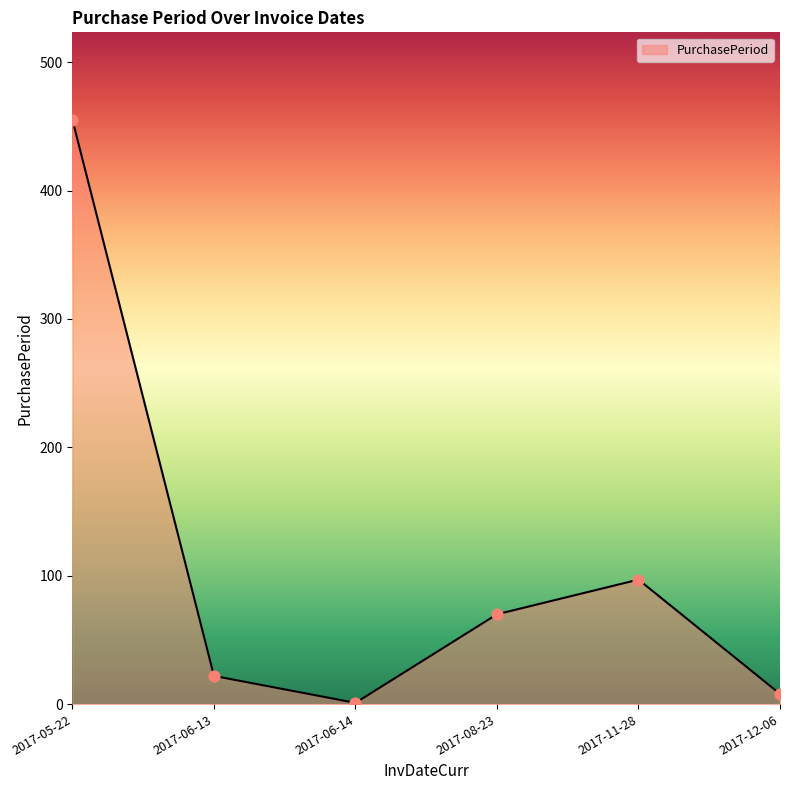

Which has a higher value, 2017-12-06 or 2017-11-28?

2017-11-28